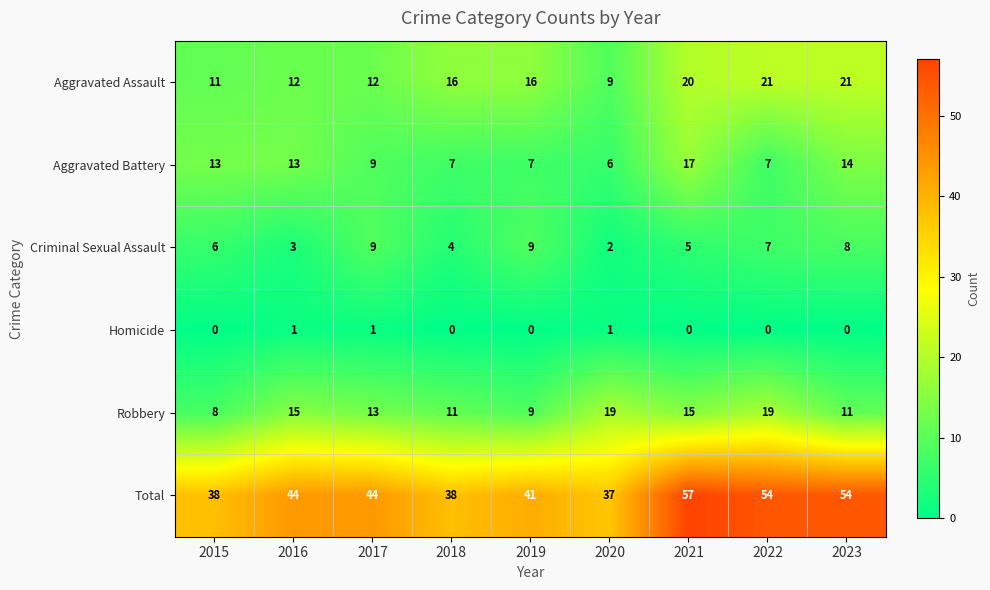

How many categories are shown in the chart?

9